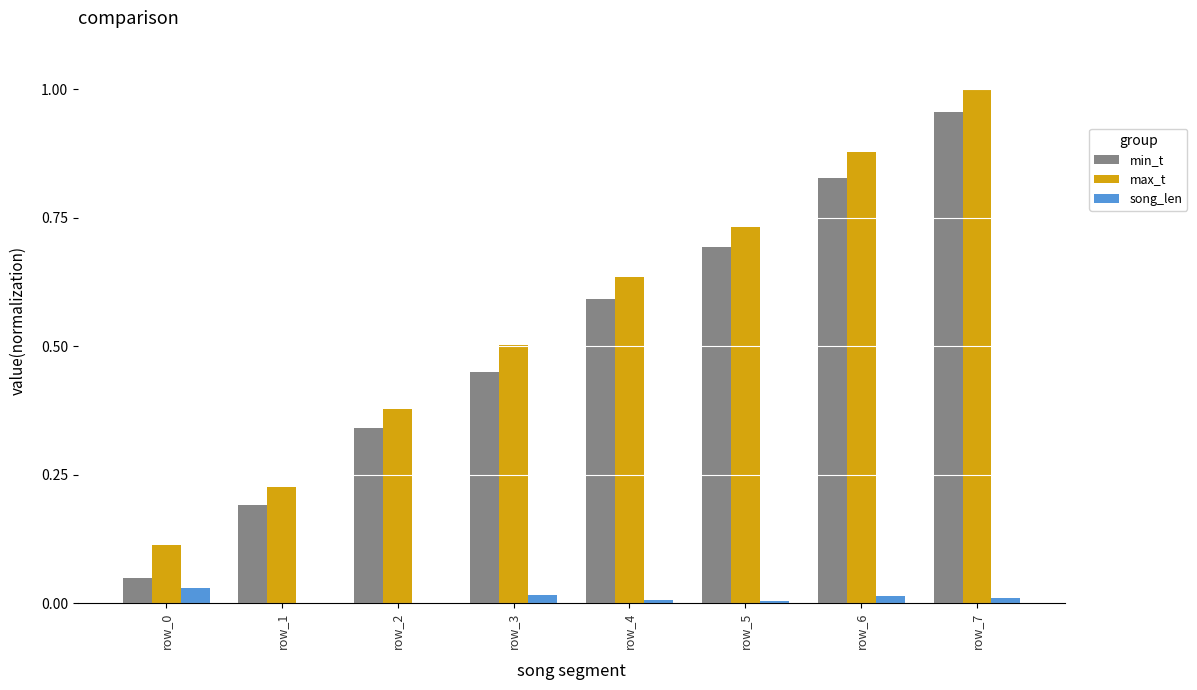

Which series has the largest total across all categories?

max_t